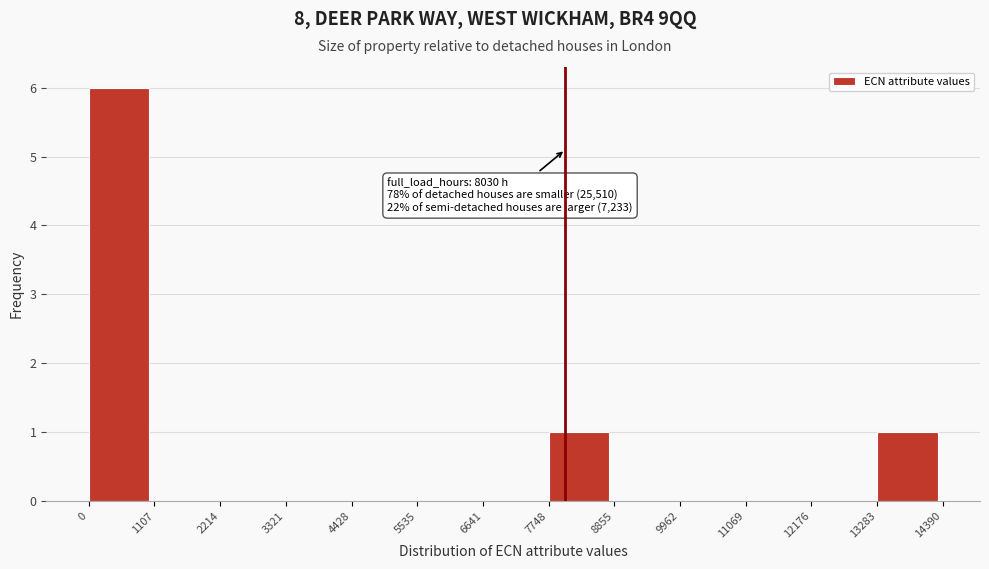

Over which range of the x-axis is the bar tallest?

0 to 1107